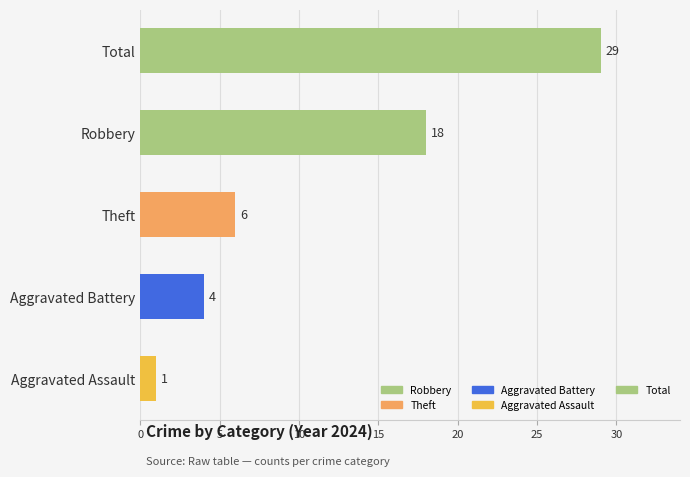

At which label is the value closest to 15?

Robbery